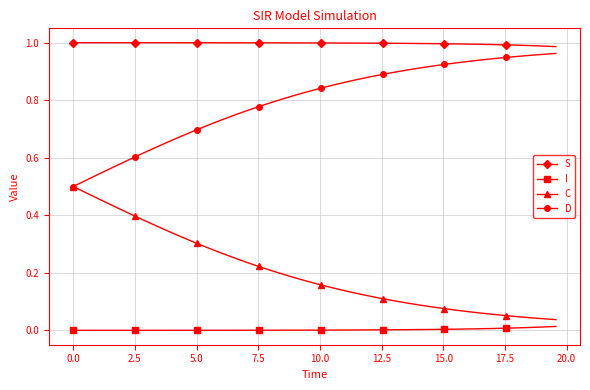

True or false: I and D cross at least once.

False